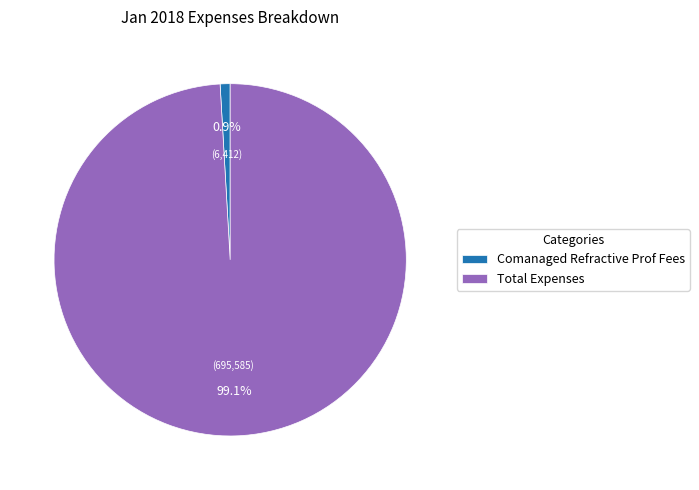

How many segments does this pie chart have?

2